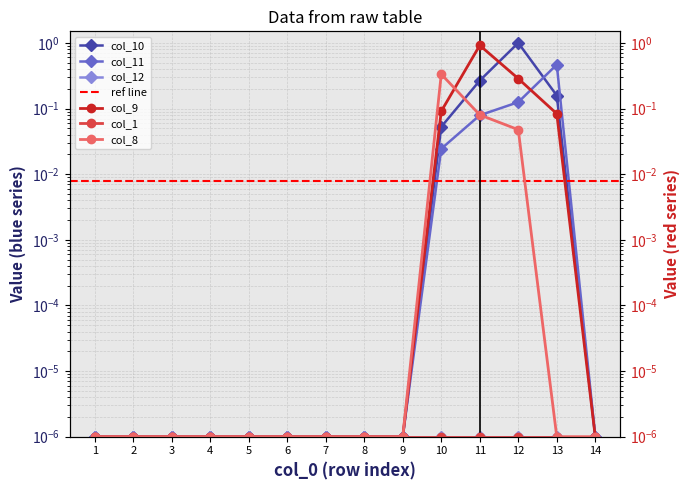

Which category has the highest value in the col_10 series?

12